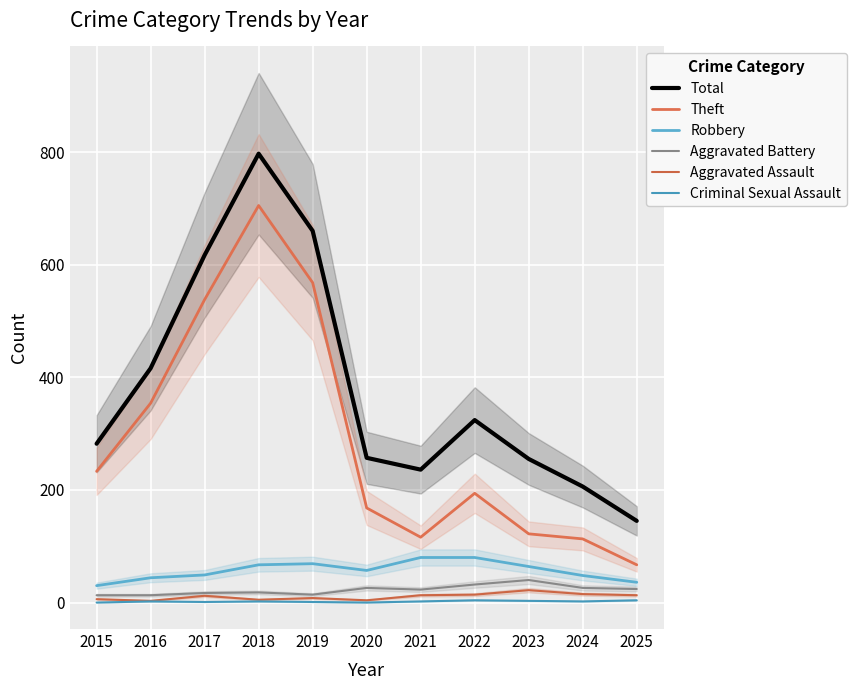

What is the total value across all series at 2021?

470